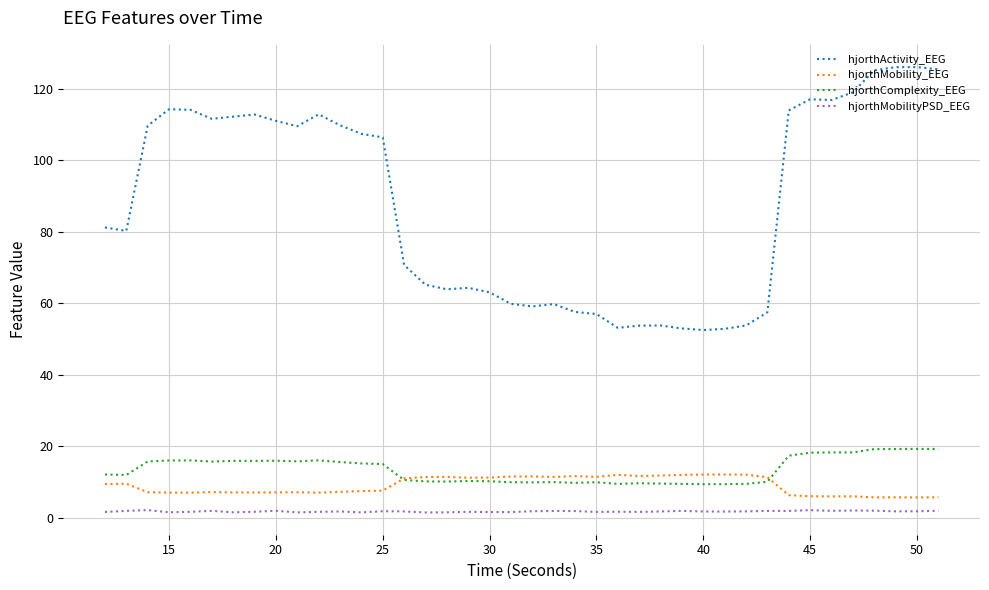

Which series has the widest spread of values?

hjorthActivity_EEG